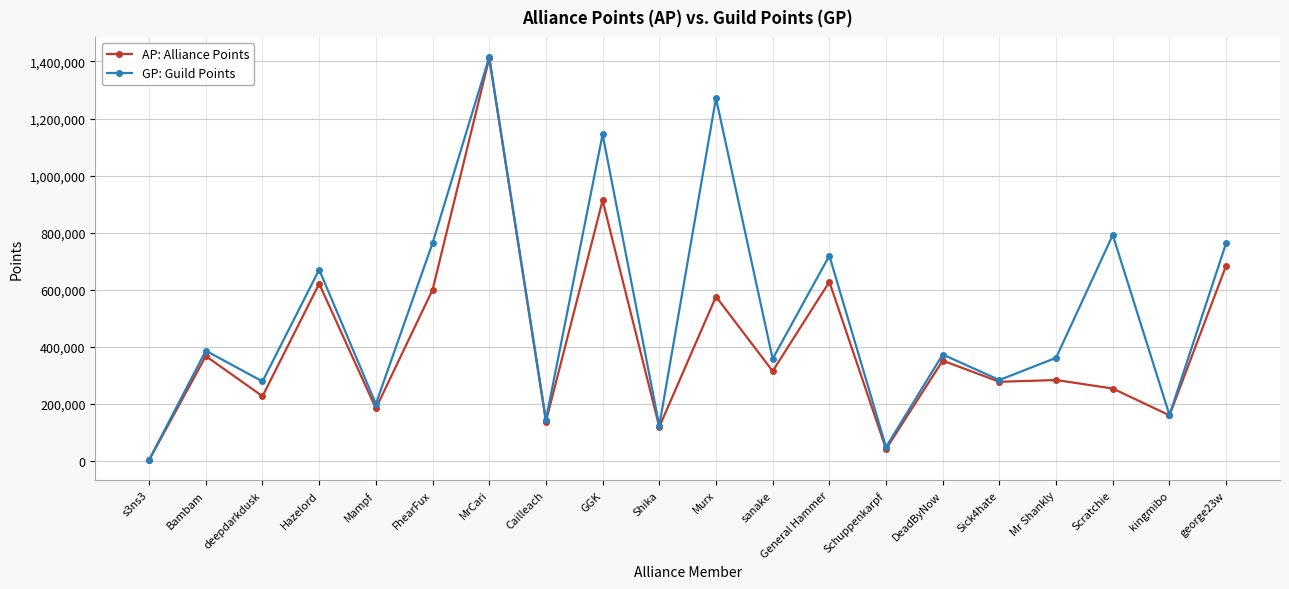

Between sanake and kingmibo, which series saw the biggest shift?

GP: Guild Points